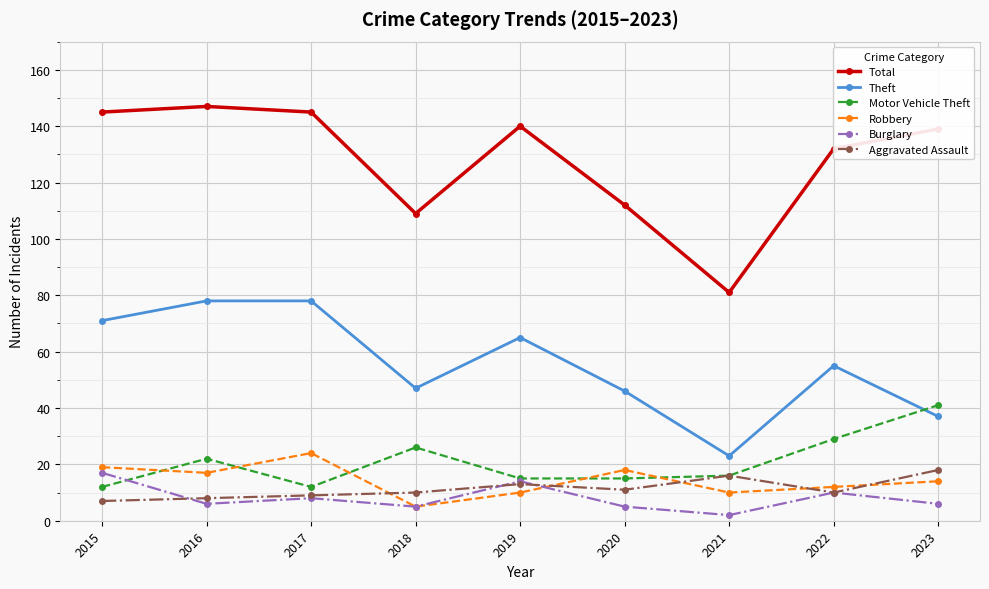

The Total series shows 147 at 2016. True or false?

True